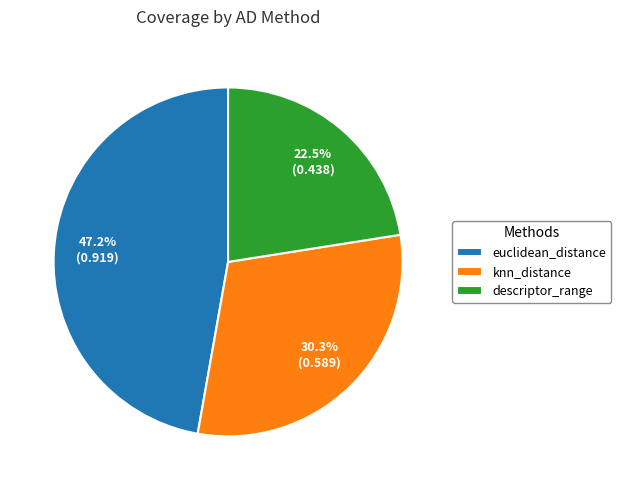

Which category has the smallest portion of the pie?

descriptor_range